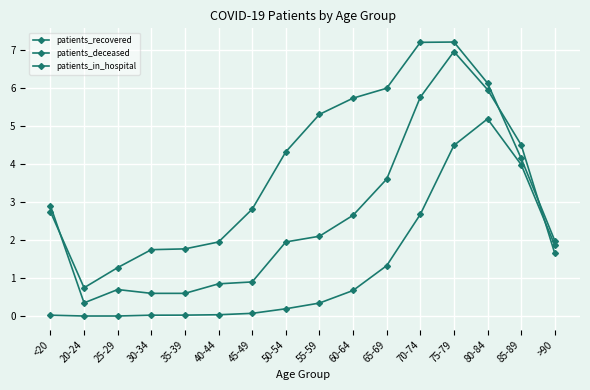

What is the average value of the patients_in_hospital series?

2.6